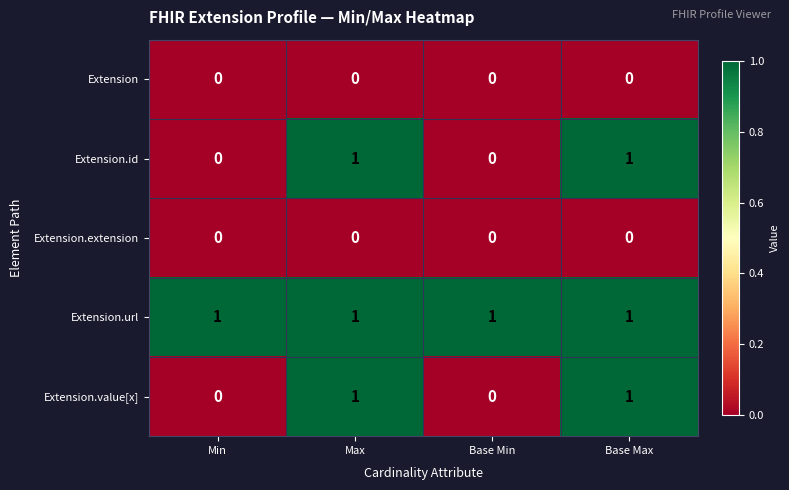

What is the difference between the highest and lowest values at Base Max?

1